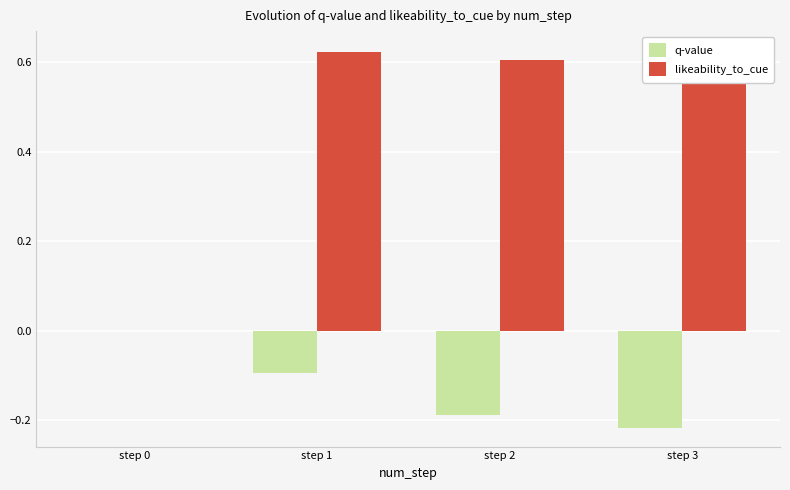

Is the value of likeability_to_cue at step 0 greater than the value of q-value at step 1?

Yes